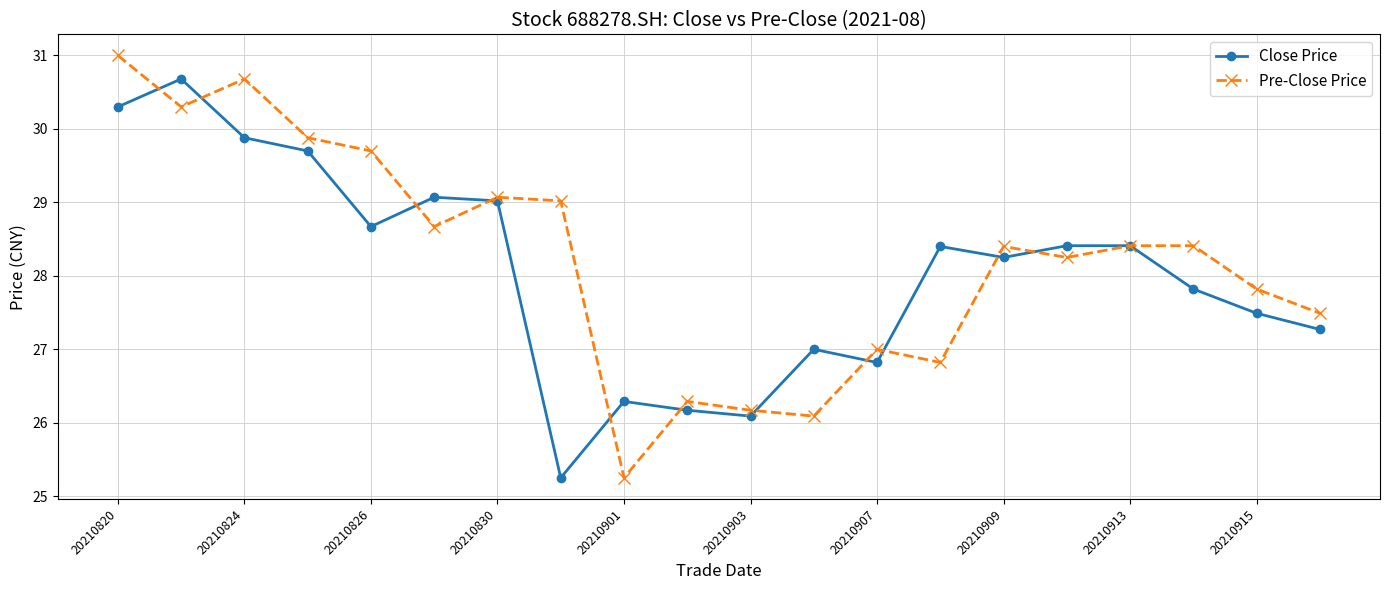

True or false: Close Price has more than 0 interior local peaks.

True